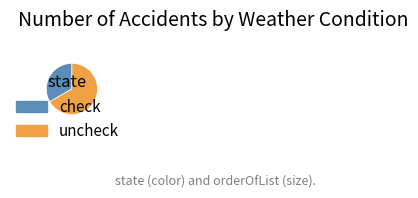

What is the ratio of the value at uncheck to the value at check?

2.0